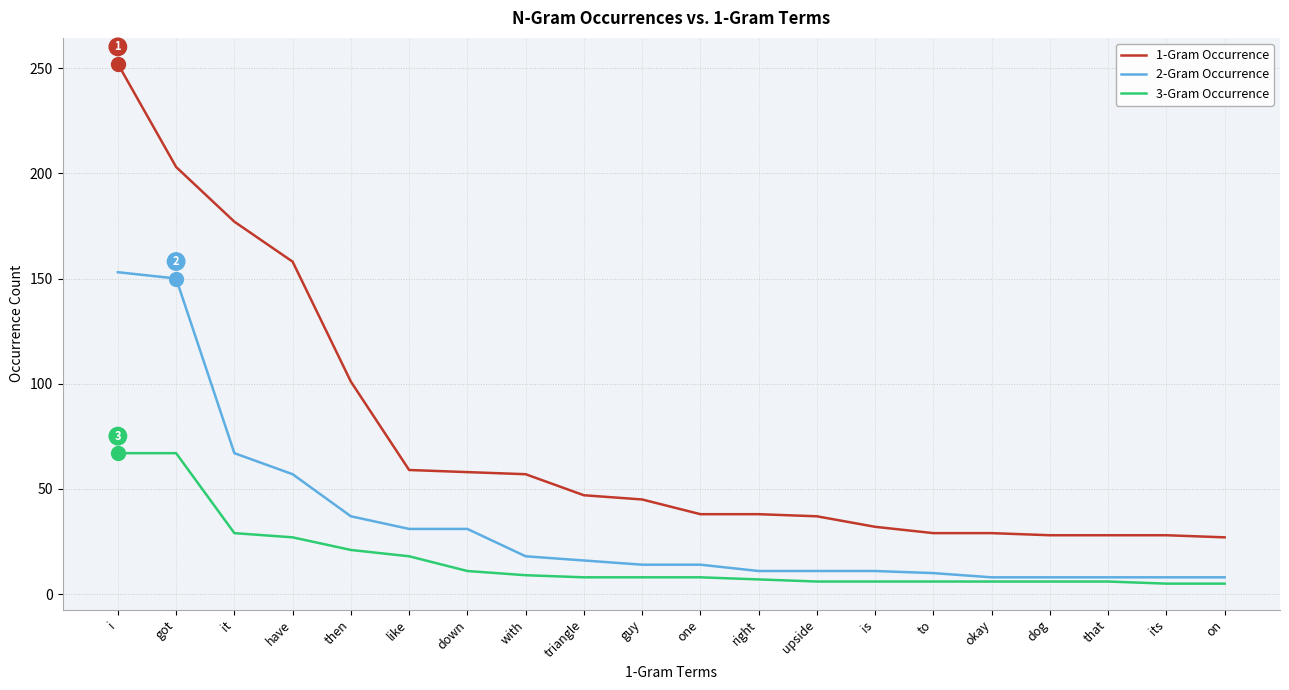

Rank the series by their average value, from highest to lowest.

1-Gram Occurrence, 2-Gram Occurrence, 3-Gram Occurrence